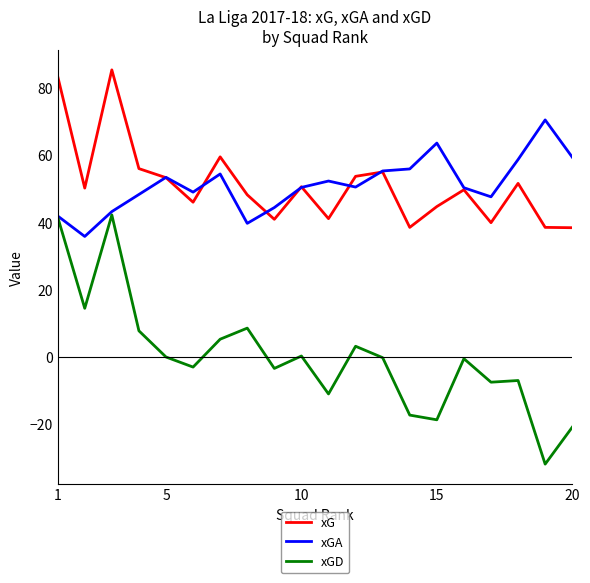

How many lines are shown in the chart?

3